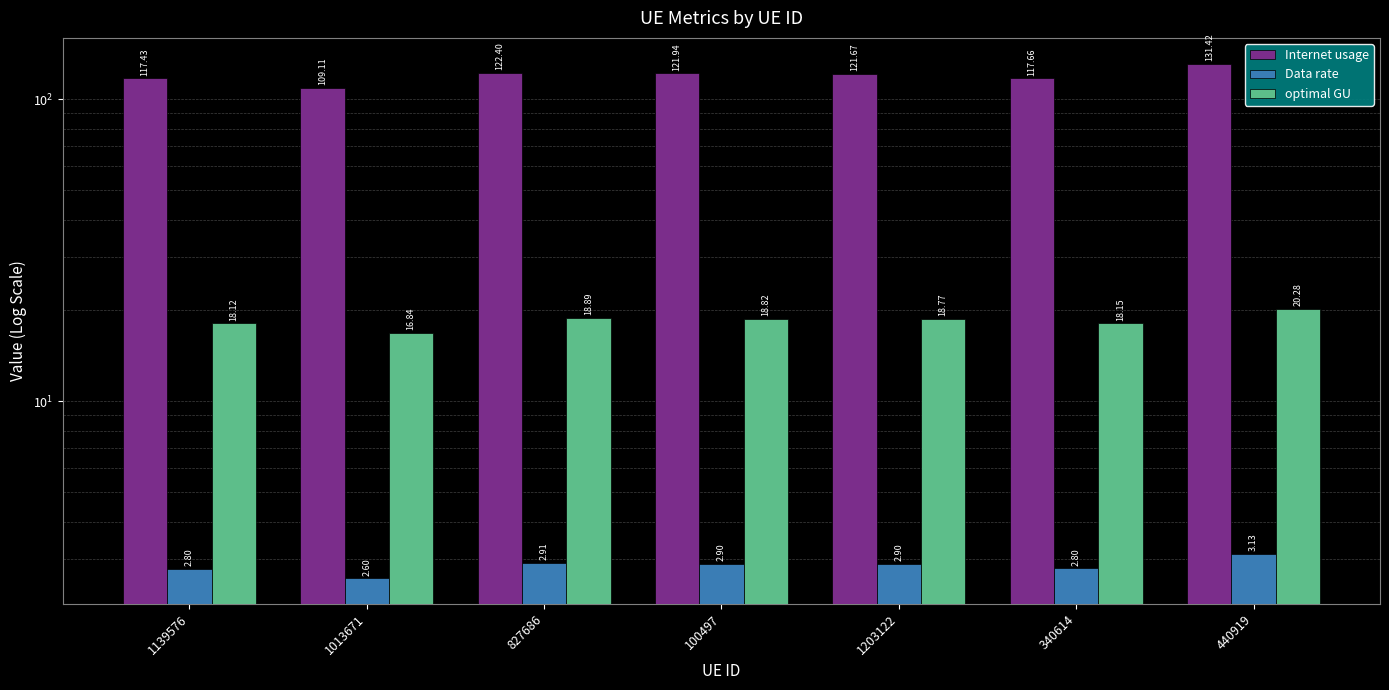

What is the value of the optimal GU bar at the 1st from the left?

18.1